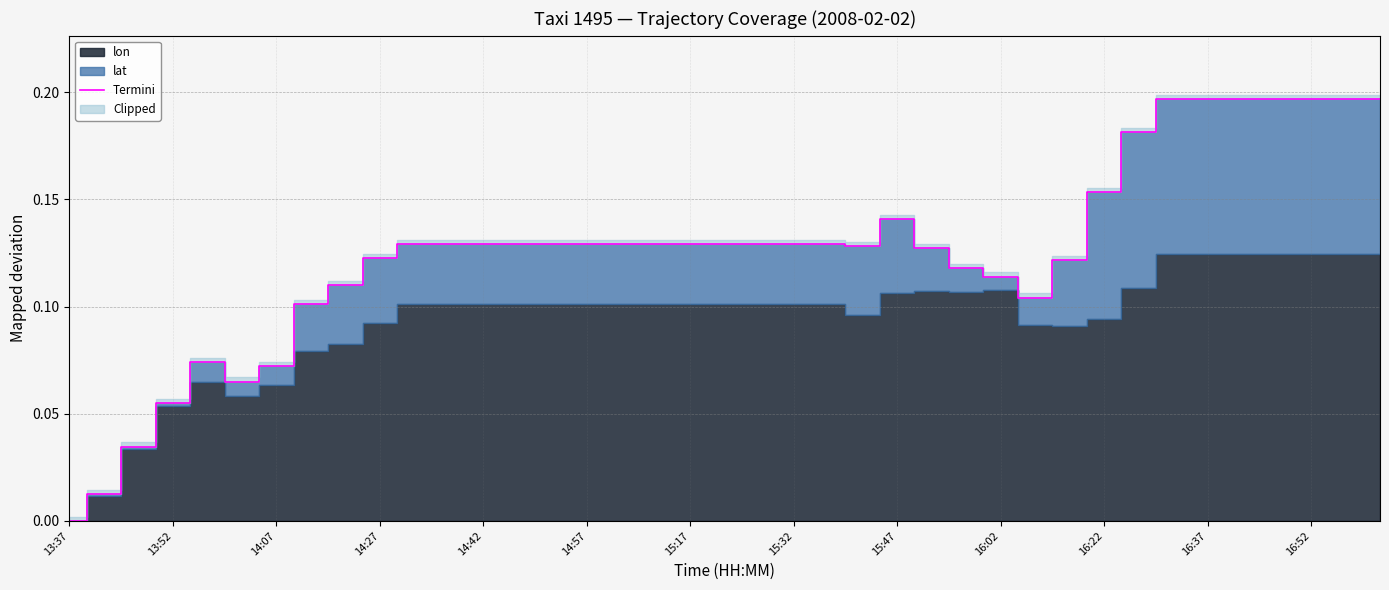

Is it true that Termini equals 0.2 at 14:27?

False